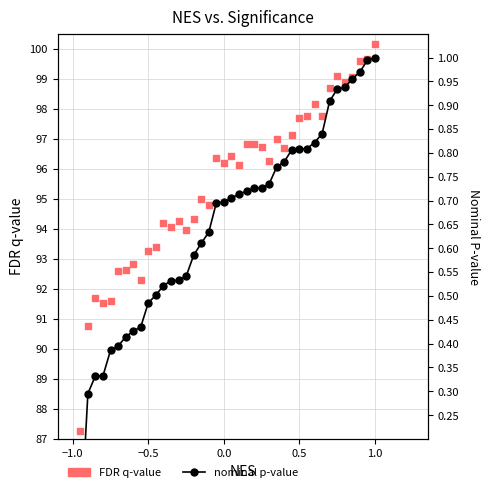

At how many categories does at least one series exceed 83?

40